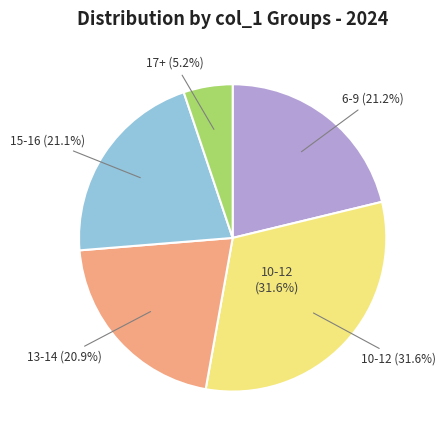

Does 2 account for over 50% of the chart?

No